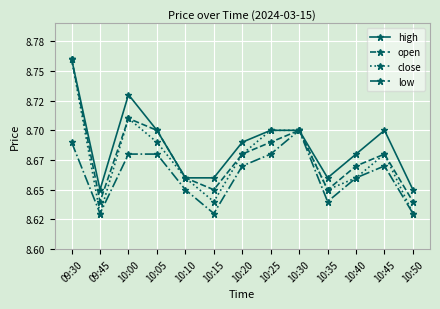

List the labels in order of high value, largest first.

09:30, 10:00, 10:05, 10:25, 10:30, 10:45, 10:20, 10:40, 10:10, 10:15, 10:35, 09:45, 10:50